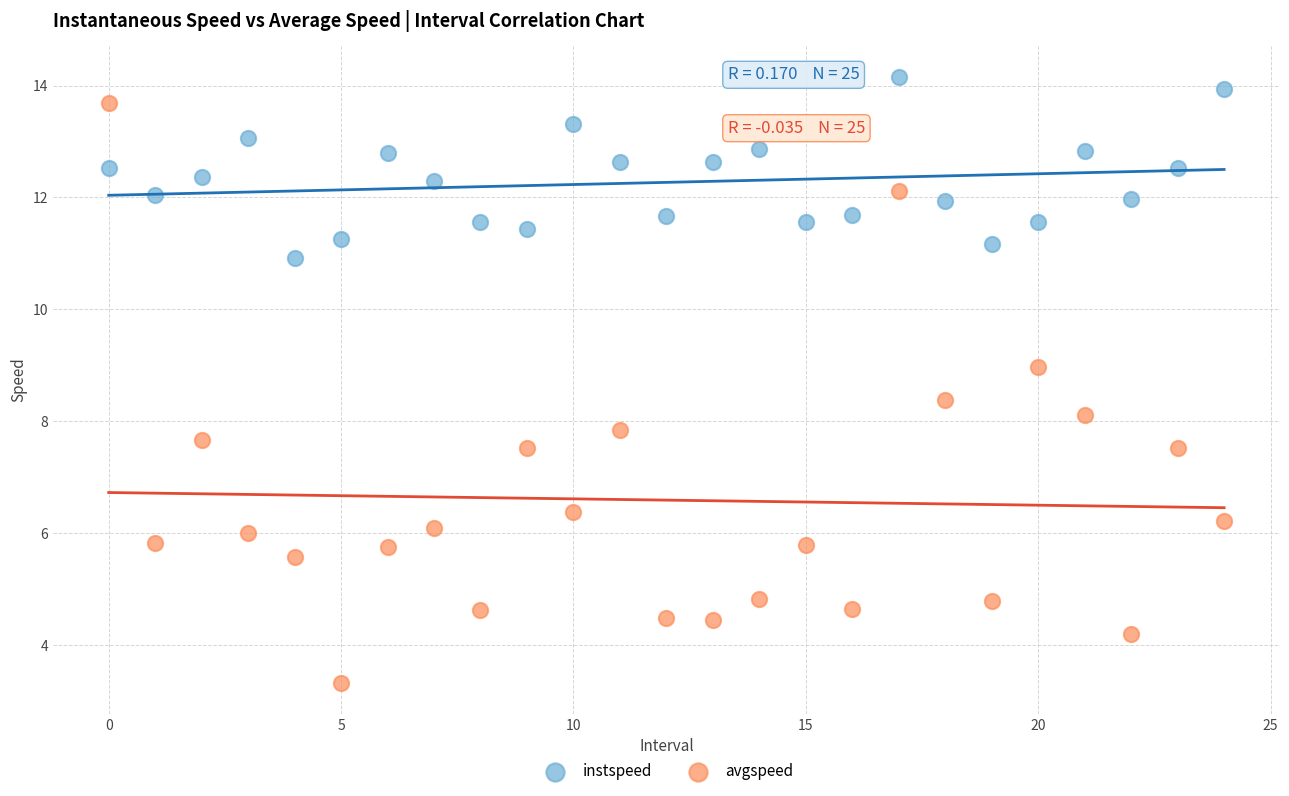

Which series contains the highest Y value?

instspeed